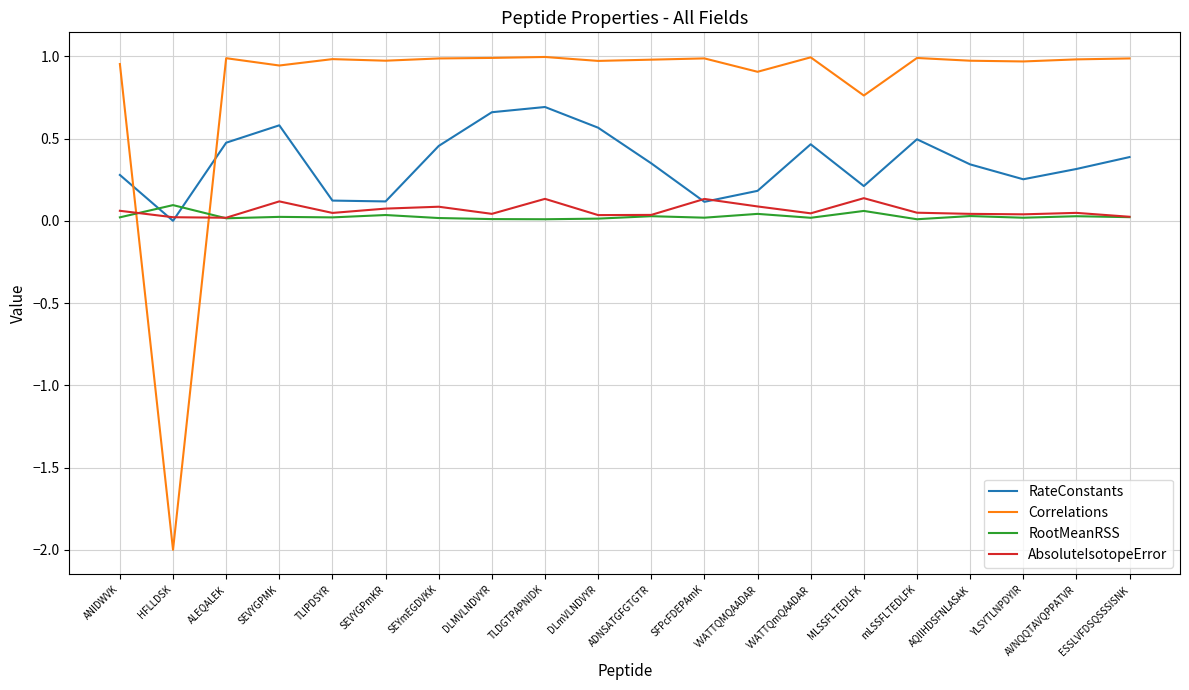

Is it true that RateConstants equals 0.2 at MLSSFLTEDLFK?

True